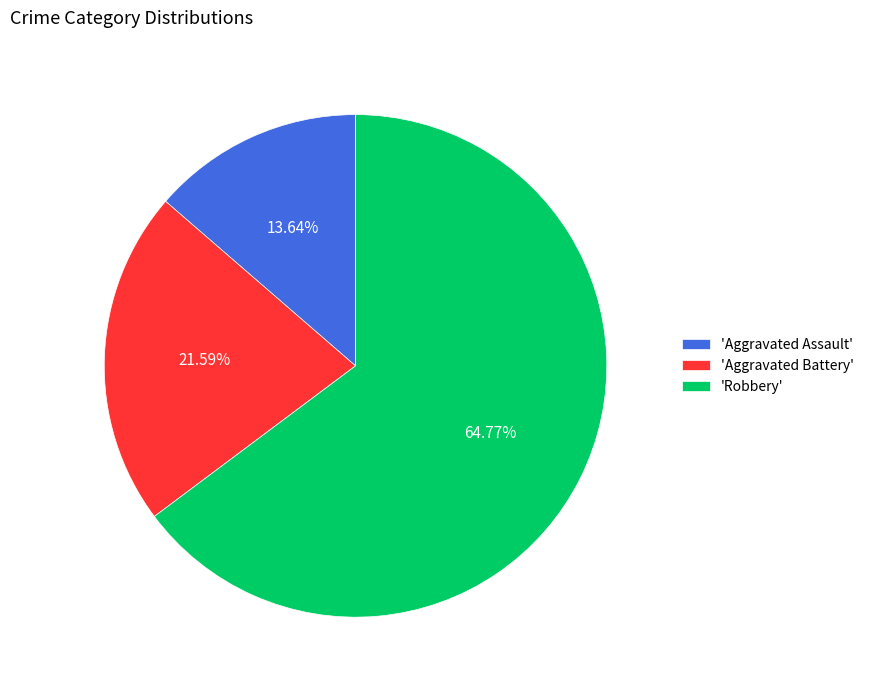

Which slice is the smallest?

'Aggravated Assault'